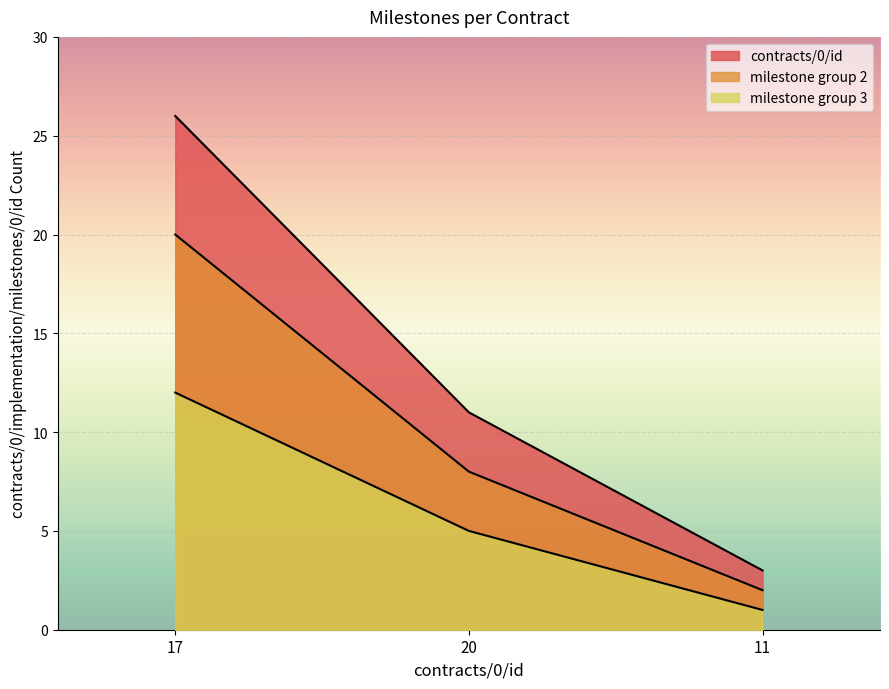

True or false: milestone_id_count and contracts/0/id cross at least once.

False